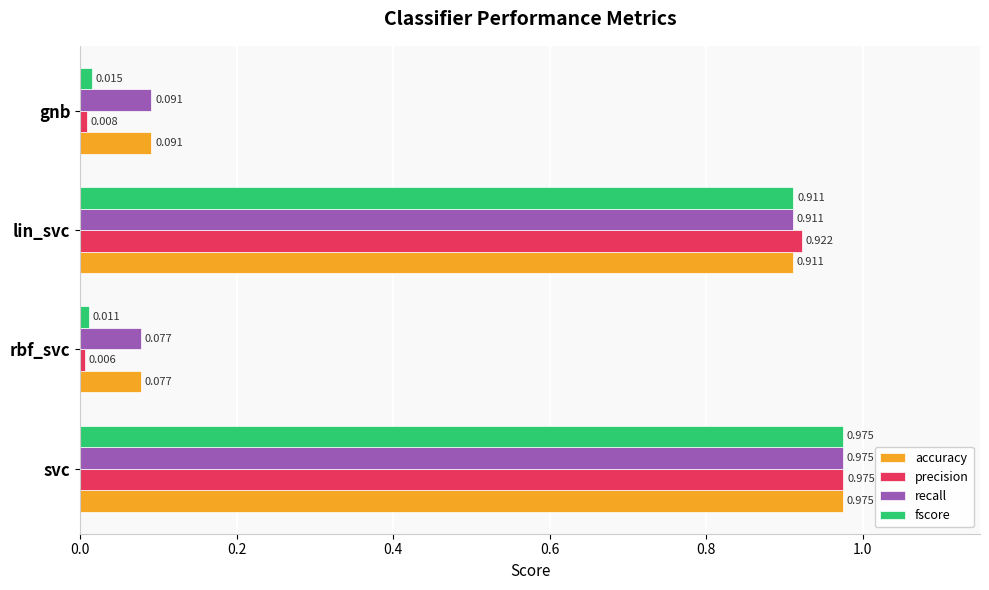

At which label does accuracy reach its minimum?

rbf_svc